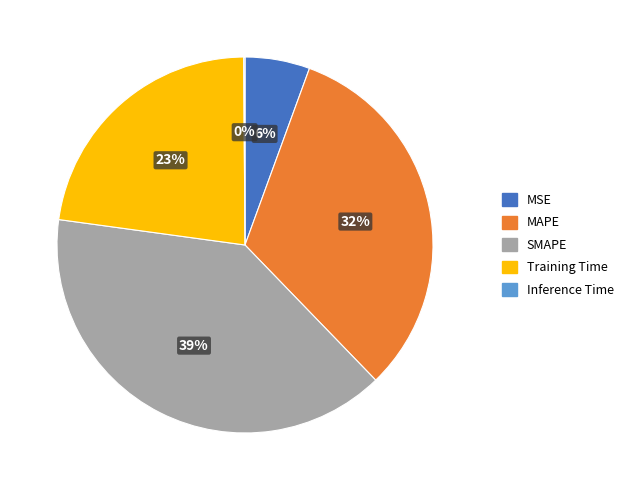

Combined, do MAPE and SMAPE account for over 50%?

Yes